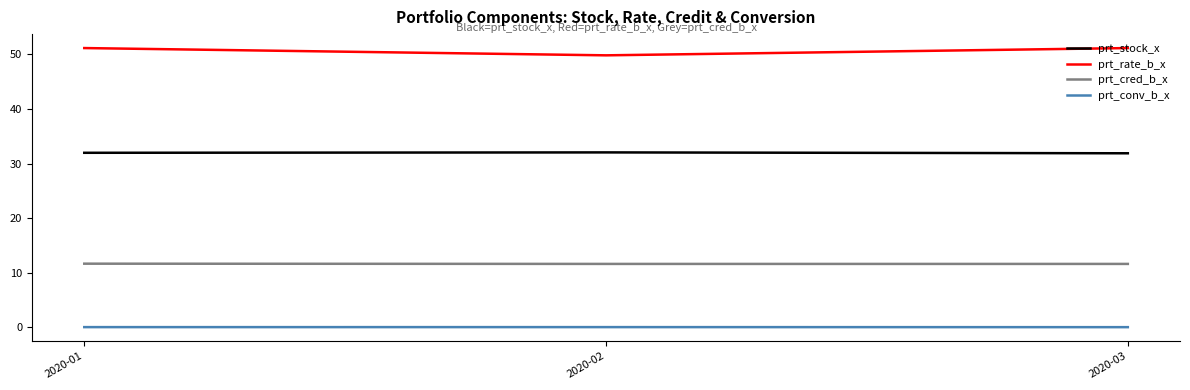

At which label does prt_rate_b_x reach its minimum?

2020-02